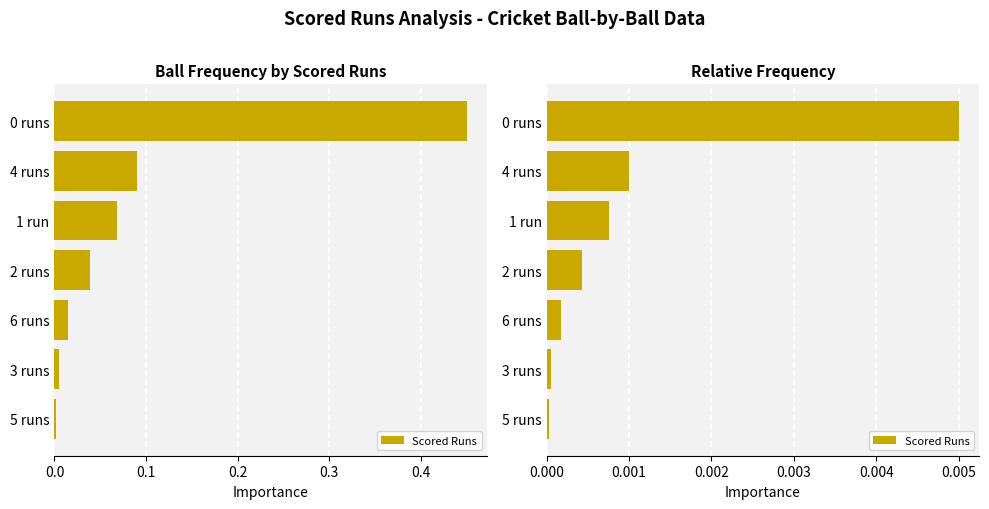

Is it true that the value at 0 runs is 0.0?

True